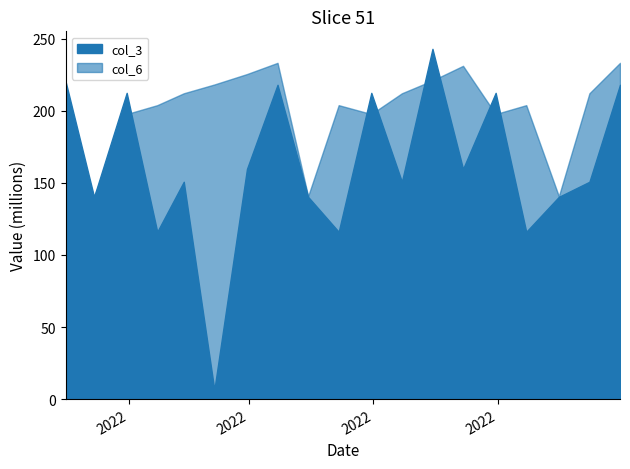

Reading right to left, extract all data points from this chart.

col_3: 218034904	150767264	140299576	116082200	212442584	159656208	242973448	150767264	212442584	116082200	140299576	218034904	159656208	6453248	150767264	116082200	212442584	140299576	220524736
col_6: 233251102	212152061	140715582	203909474	197736607	231190904	221029777	212152061	197736607	203909474	140715582	233251102	225483098	218251414	212152061	203909474	197736607	140715582	89753339
col_7: 18430	18305	17835	18243	18212	18415	18352	18305	18212	18243	17835	18430	18383	18336	18305	18243	18212	17835	17490